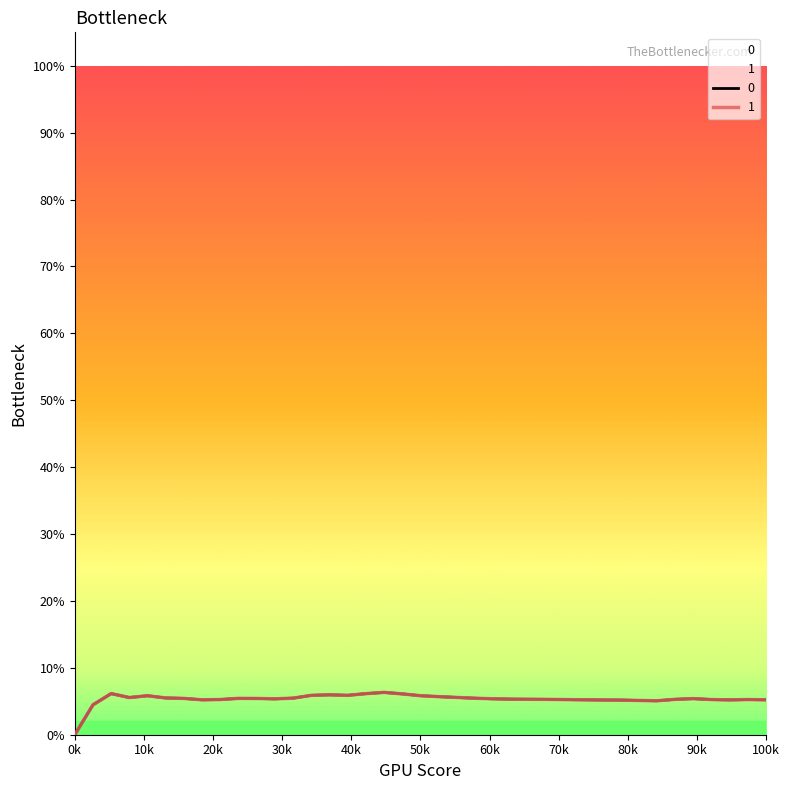

Reading right to left, what are all the values shown in this chart?

0: 0.1	0.1	0.1	0.1	0.1	0.1	0.1	0.1	0.1	0.1	0.1	0.1	0.1	0.1	0.1	0.1	0.1	0.1	0.1	0.1	0.1	0.1	0.1	0.1	0.1	0.1	0.1	0.1	0.1	0.1	0.1	0.1	0.1	0.1	0.1	0.1	0.1	0.0	0.0
1: 0.1	0.1	0.1	0.1	0.1	0.1	0.1	0.1	0.1	0.1	0.1	0.1	0.1	0.1	0.1	0.1	0.1	0.1	0.1	0.1	0.1	0.1	0.1	0.1	0.1	0.1	0.1	0.1	0.1	0.1	0.1	0.1	0.1	0.1	0.1	0.1	0.1	0.0	0.0